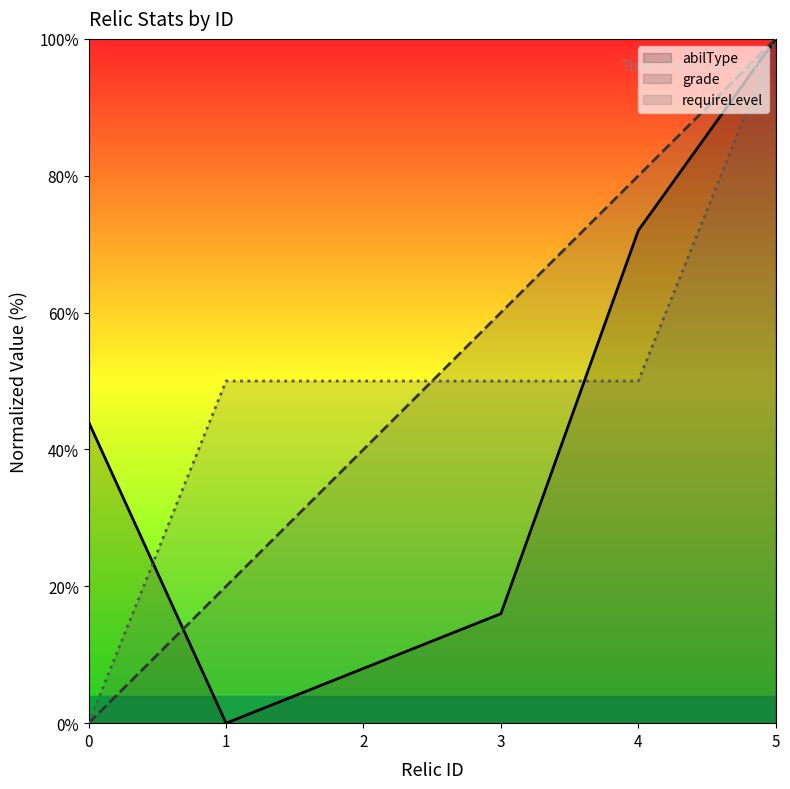

Which series ends up on top after the final intersection of abilType and grade?

grade